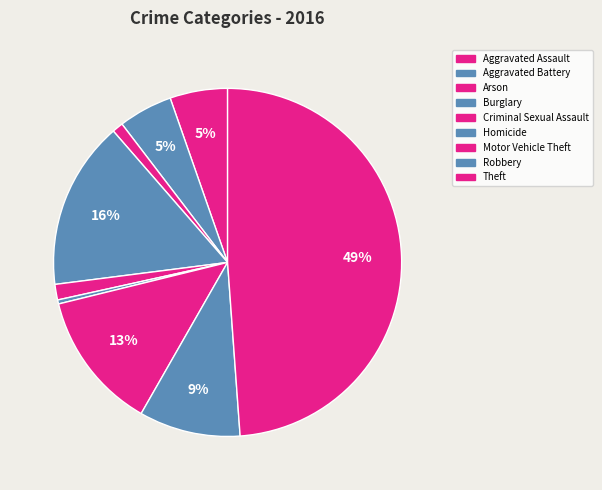

Does Aggravated Battery represent more than half of the total?

No